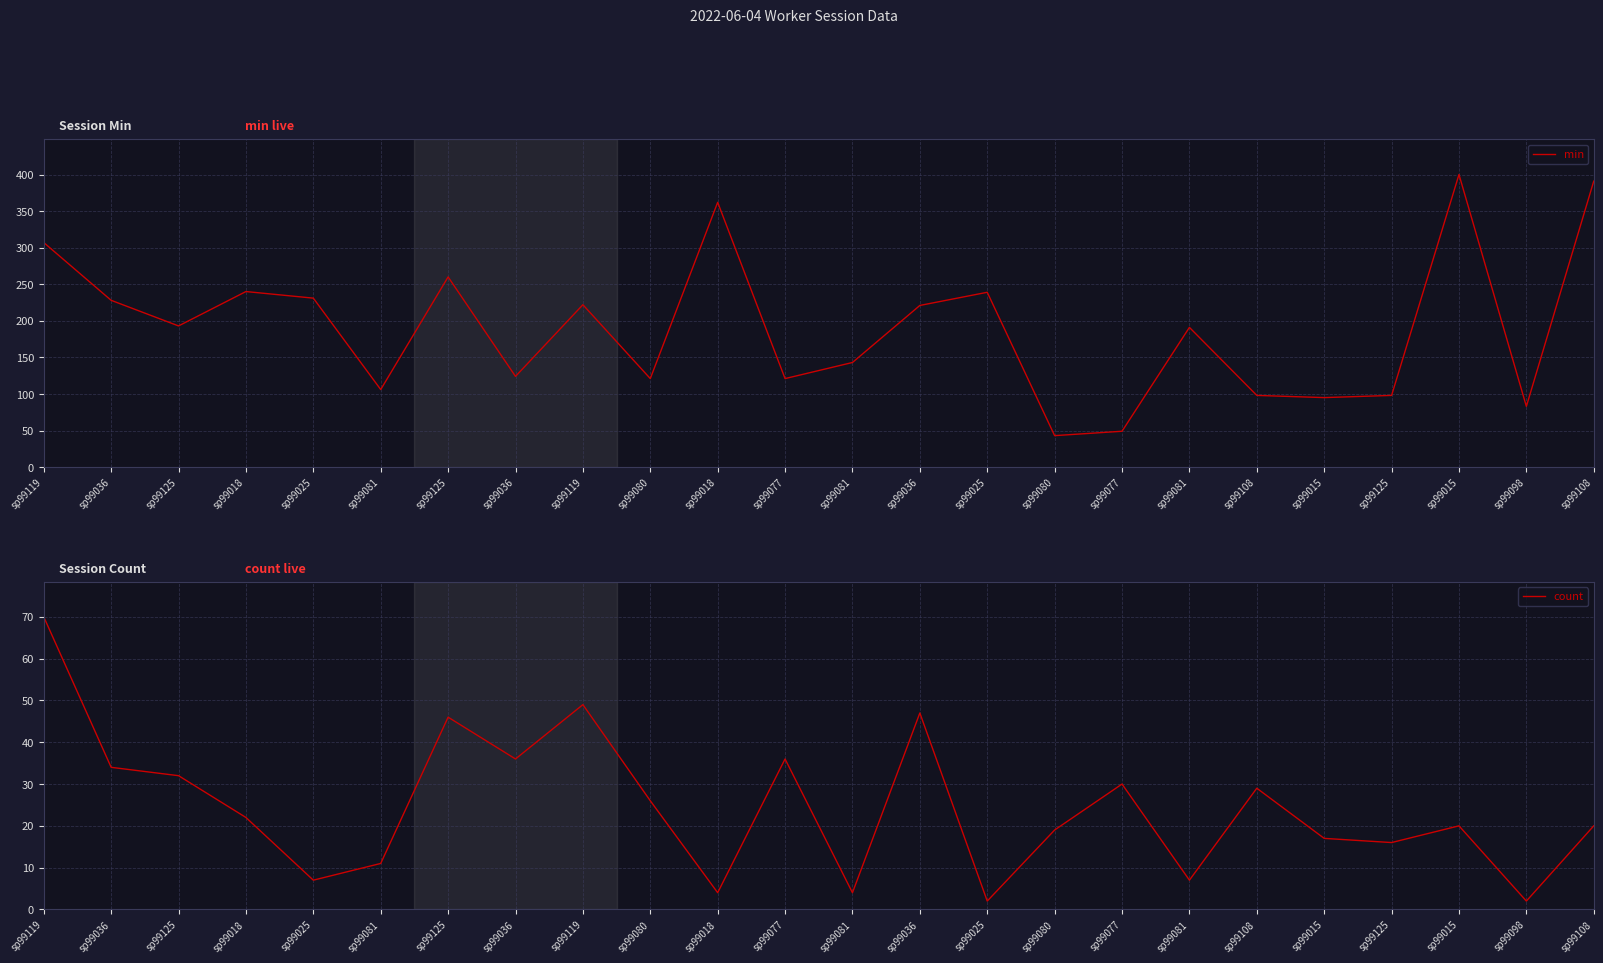

Which category has the highest value in the min series?

sp99015